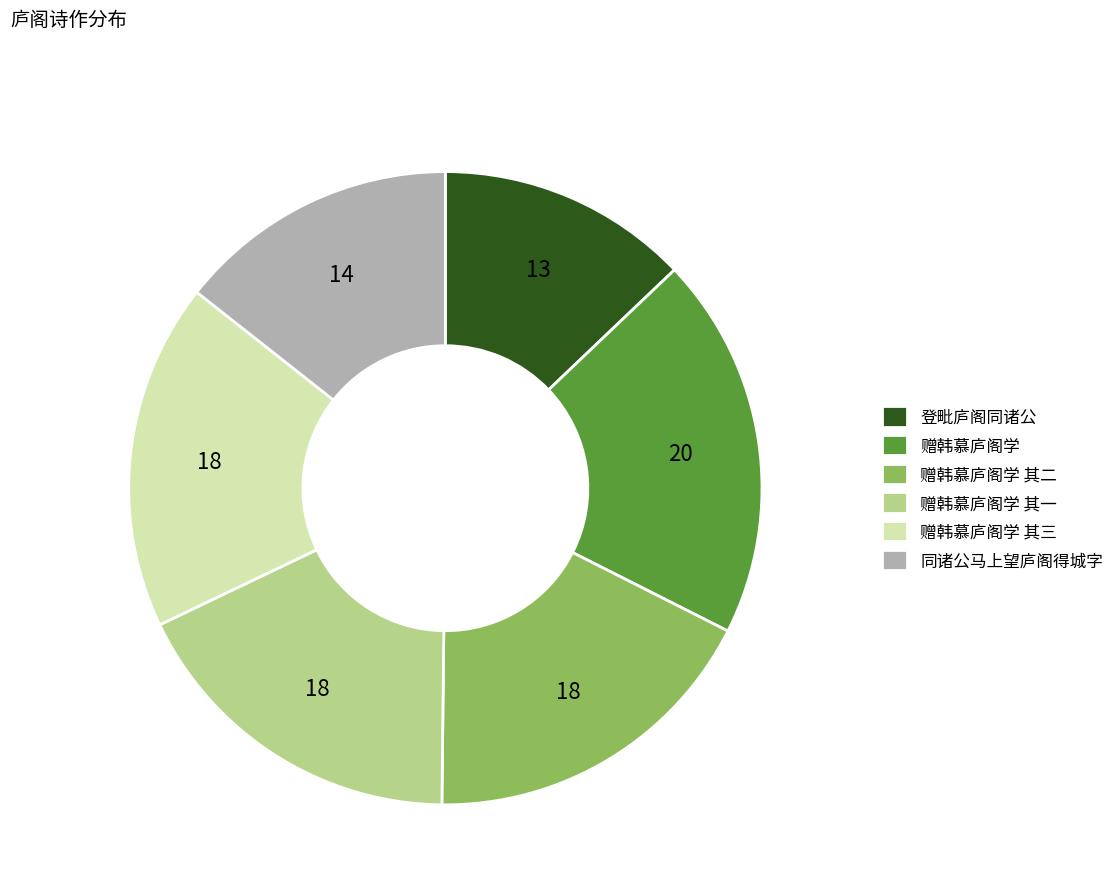

Do 赠韩慕庐阁学 其三 and 赠韩慕庐阁学 together represent more than half of the pie?

No